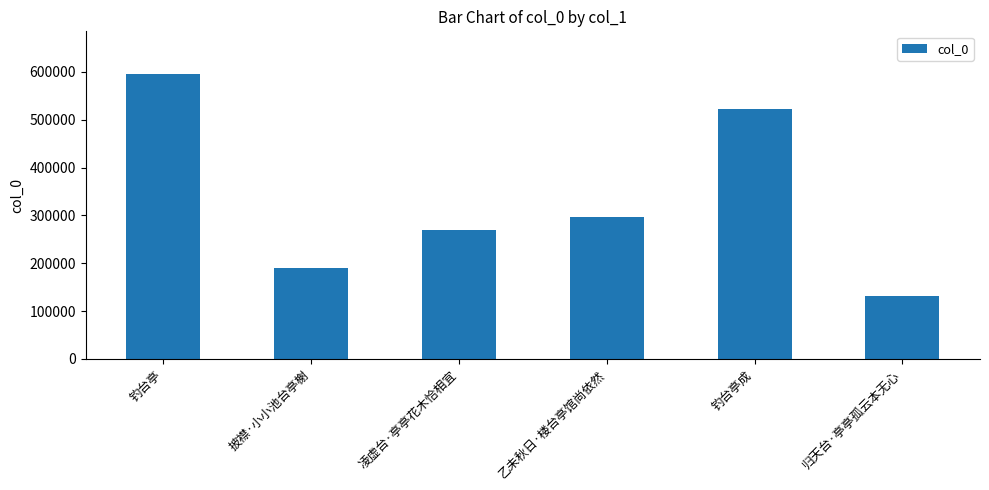

What is the sum of the values at 钓台亭 and 钓台亭成?

1118372